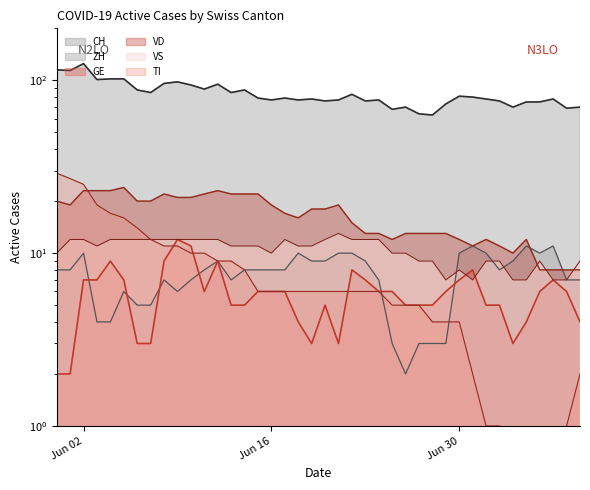

True or false: VS has more than 2 interior local peaks.

True